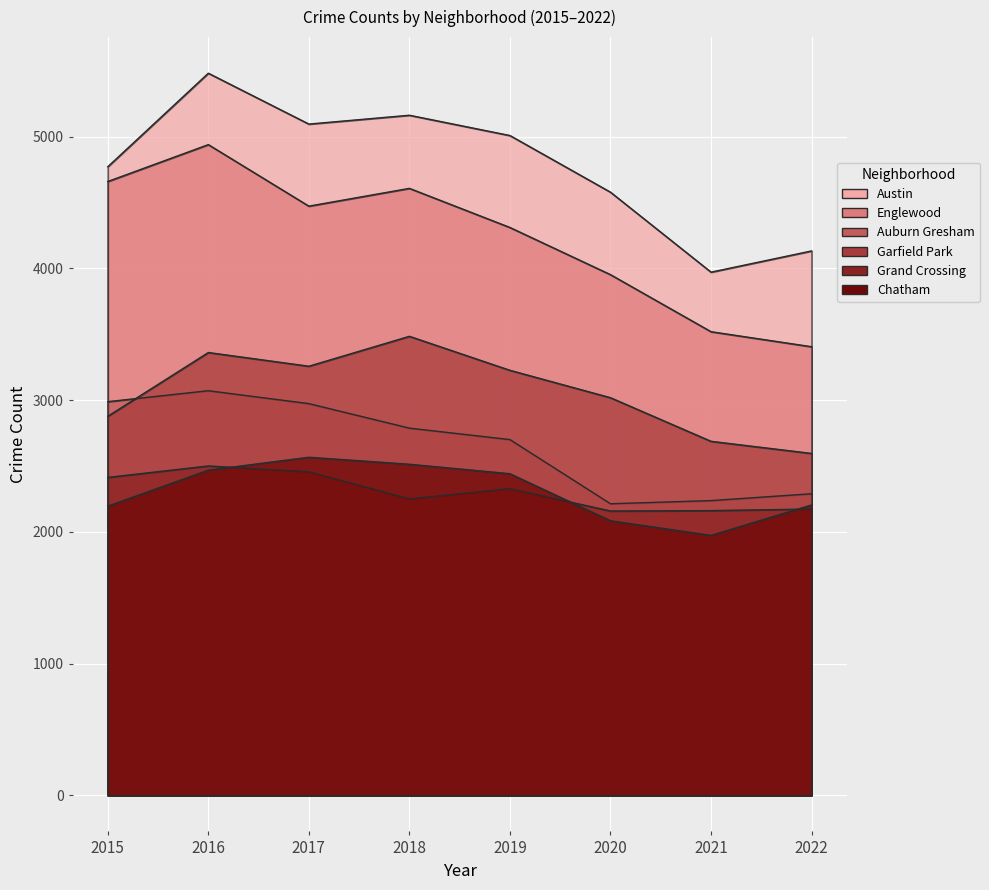

What is the average value of the Auburn Gresham series?

2657